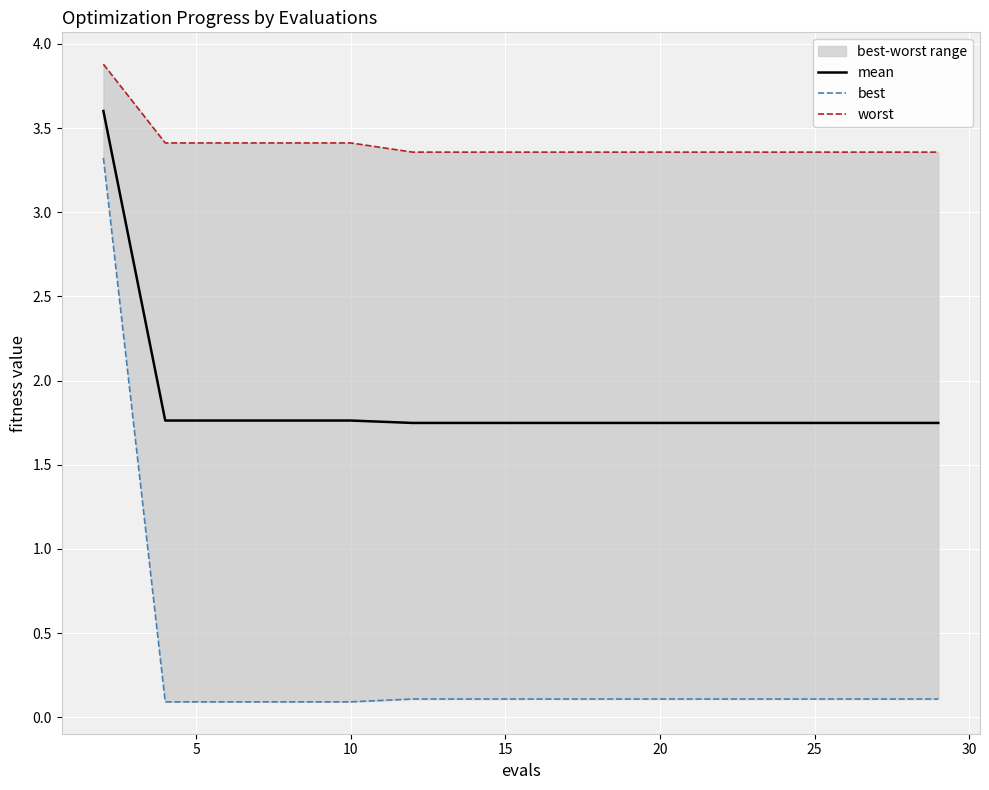

True or false: worst has more than 0 interior local peaks.

False